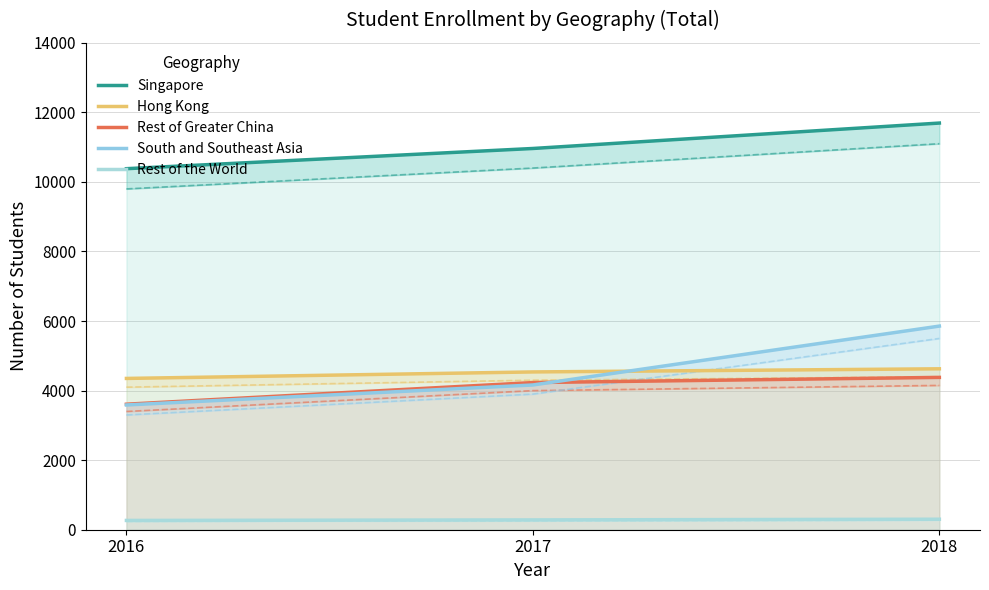

How many data points in Rest of Greater China are less than 4231?

1